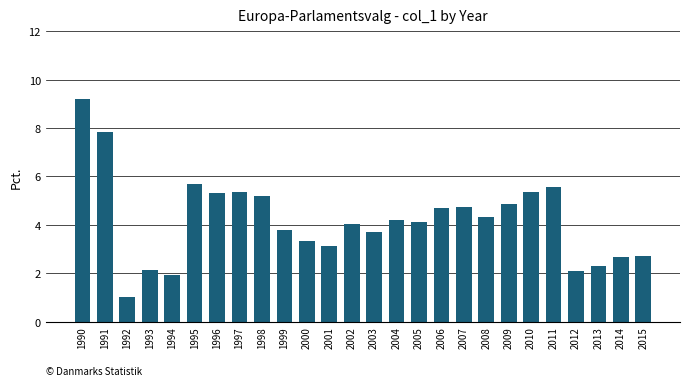

Are the bars horizontal?

No